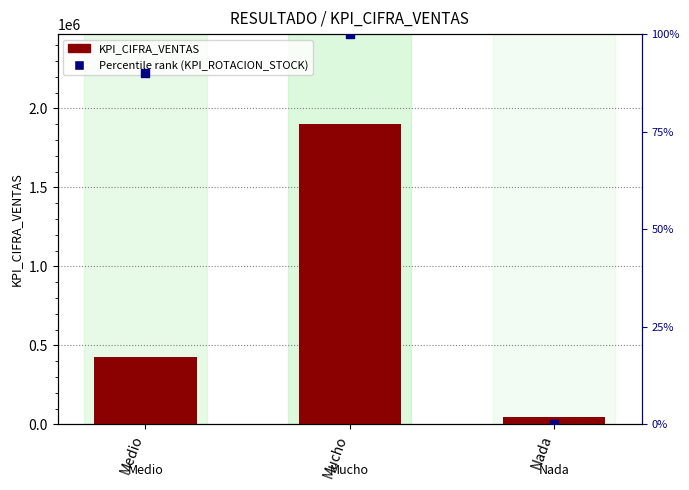

Is the value of Percentile rank (KPI_ROTACION_STOCK) at Nada greater than the value of KPI_CIFRA_VENTAS at Mucho?

No